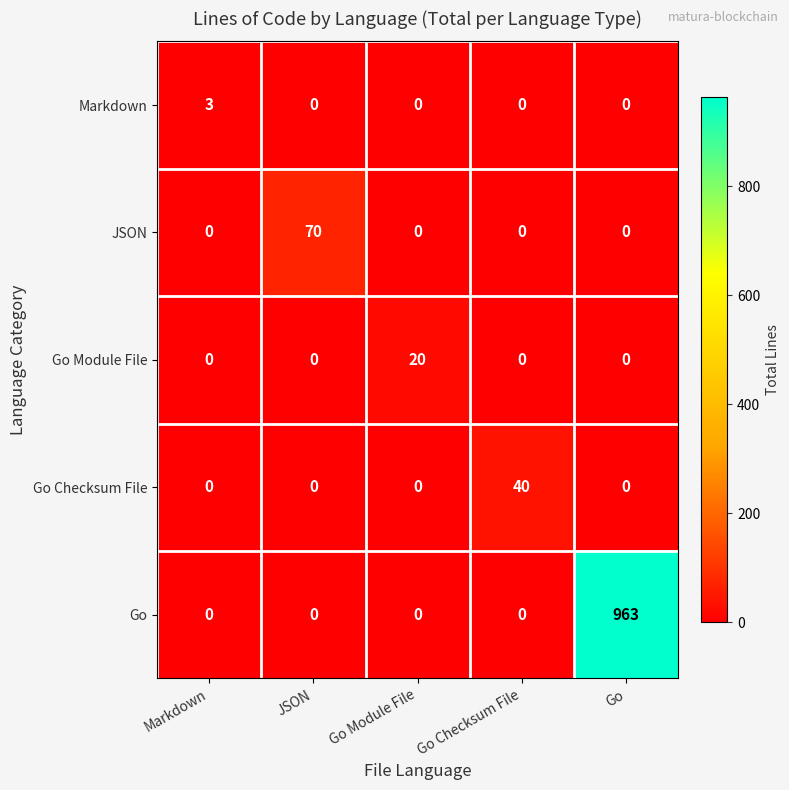

Rank the series by their maximum value, from lowest to highest.

Markdown, Go Module File, Go Checksum File, JSON, Go